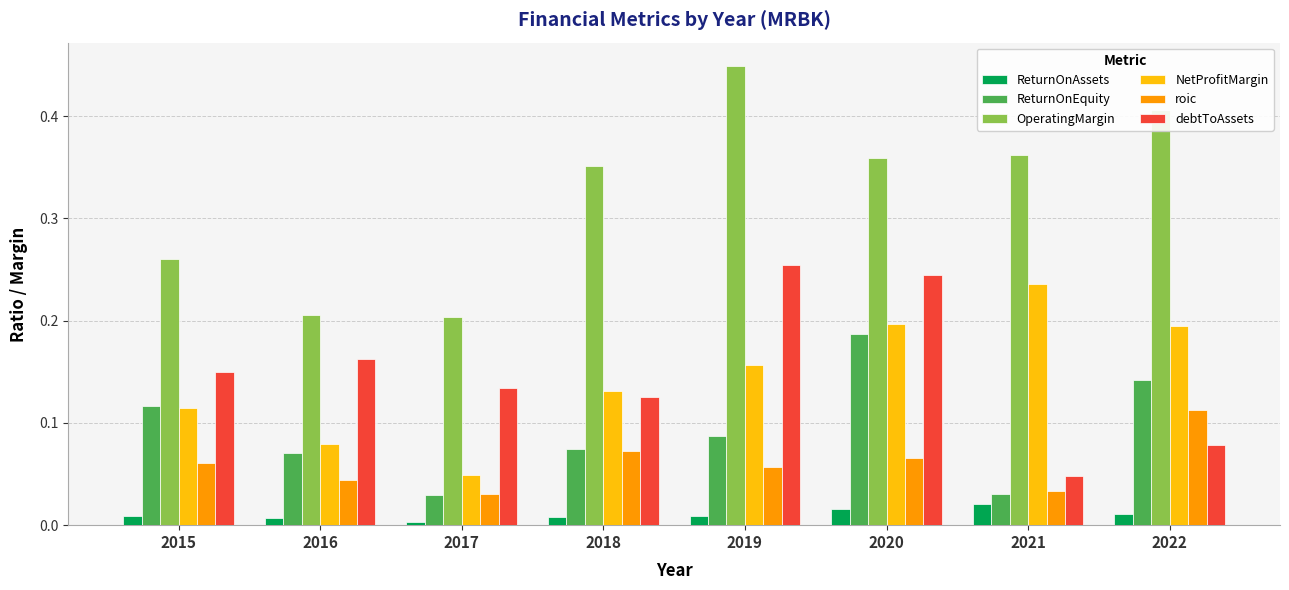

Which category has the highest value in the ReturnOnEquity series?

2020